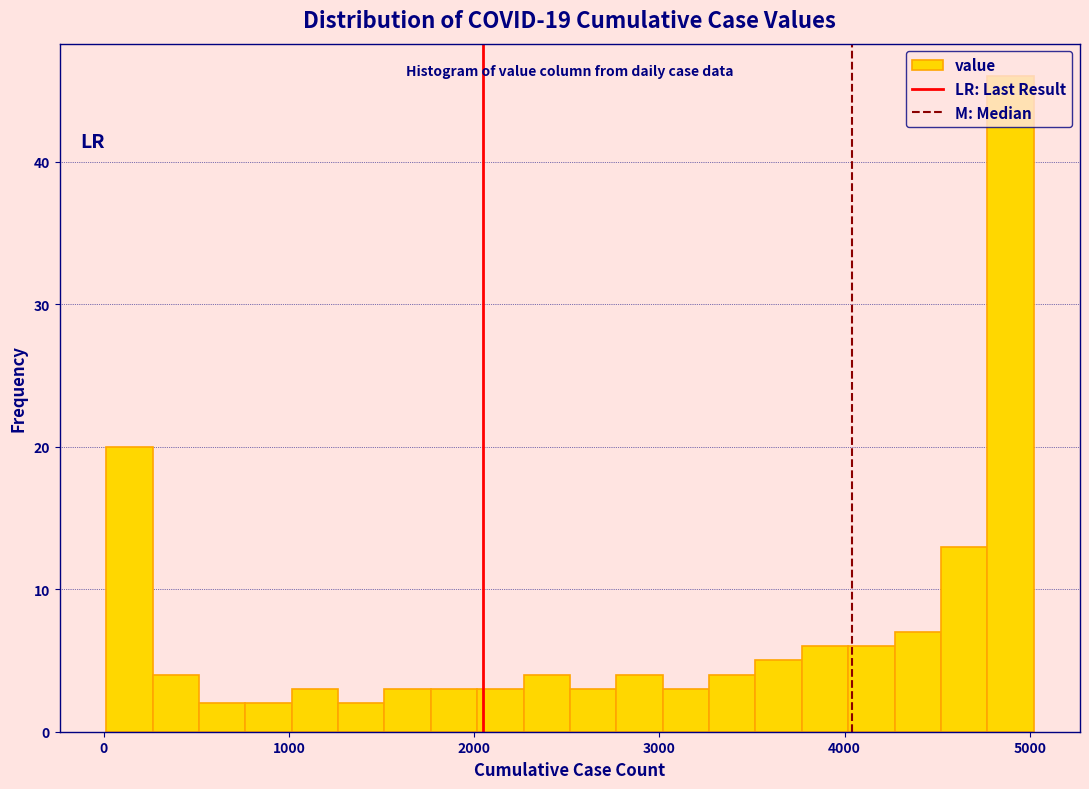

Around what value on the x-axis is the tallest bar? Give the approximate position of its centre, as read against the axis.

4900